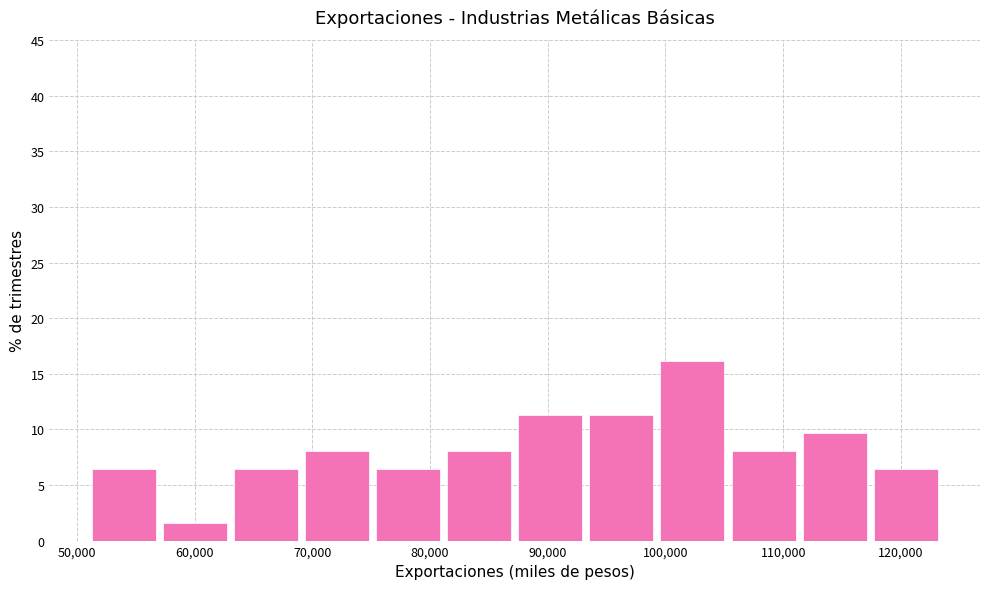

What is the height of the bar covering 112000 to 118000 on the x-axis? Neither the bar edges nor the heights are printed on the chart, so give them approximately, as read against the axes.

9.5